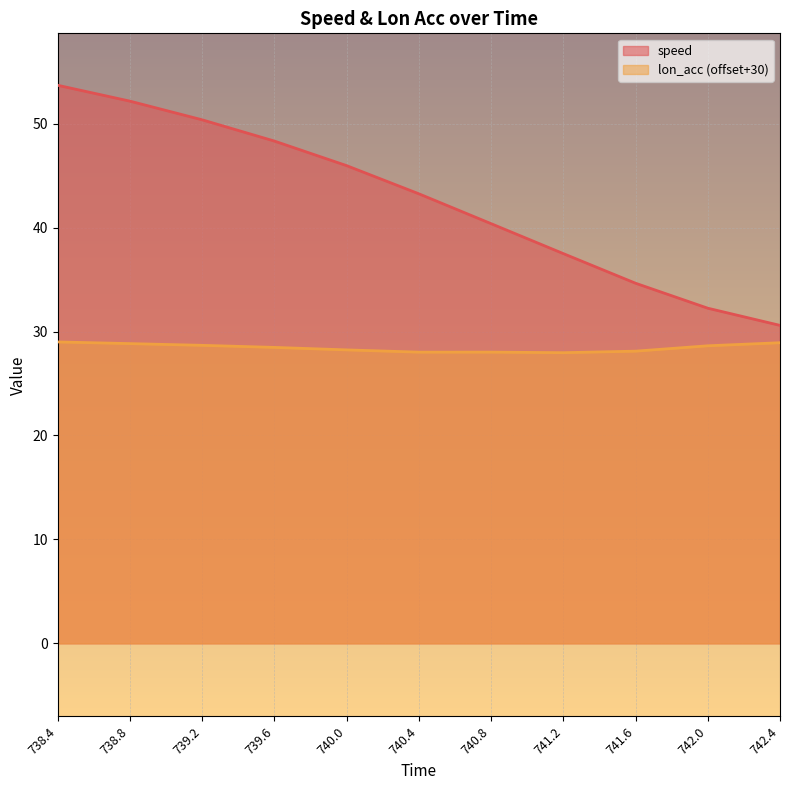

Which category has the lowest value in the speed series?

742.4